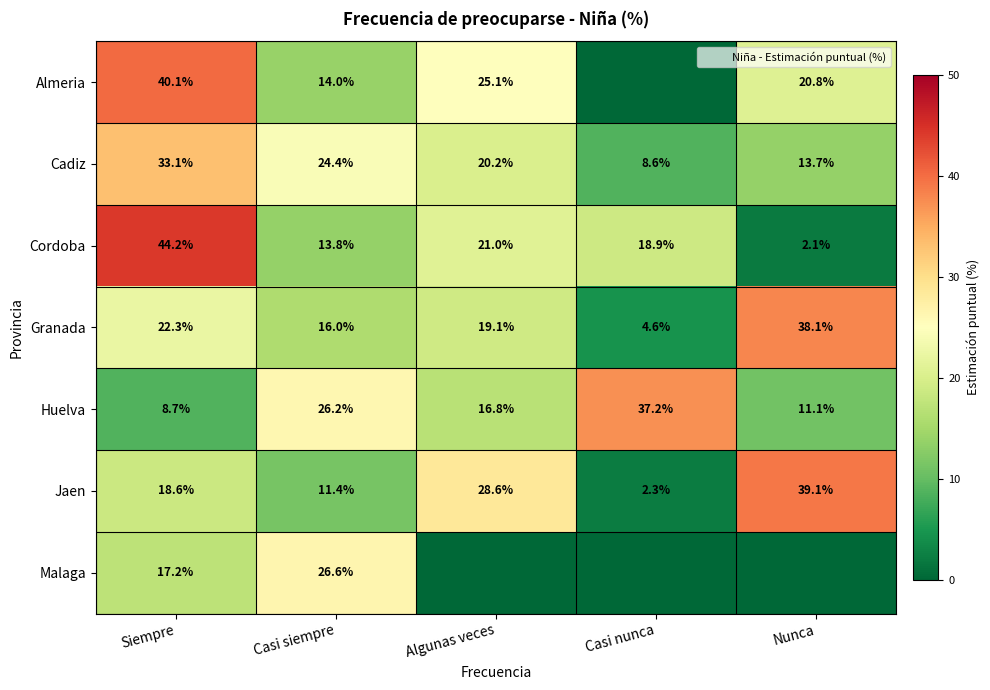

The Granada series shows 39.0 at Siempre. True or false?

False